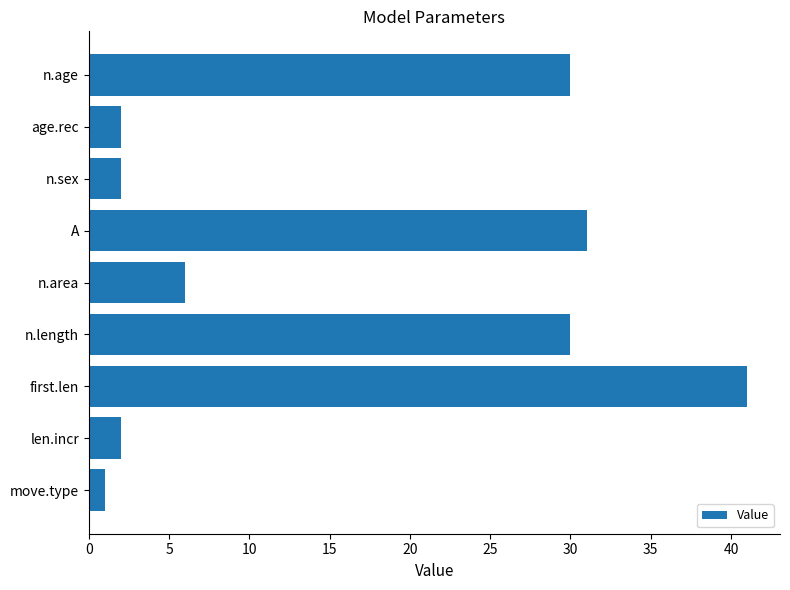

What is the label of the 4th bar from the bottom?

n.length